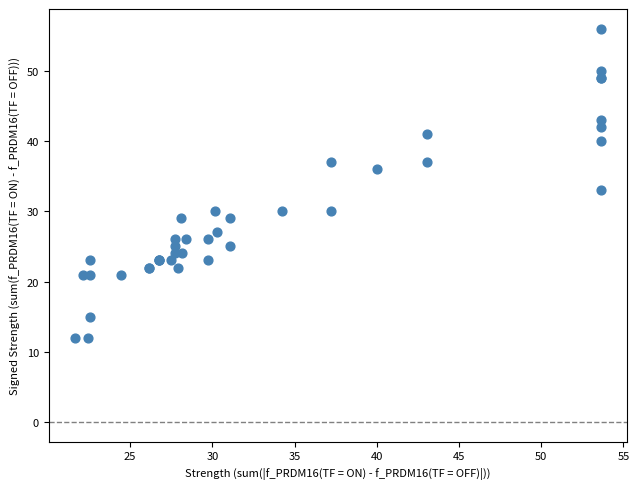

What Y value in the scatter plot is closest to 34?

33